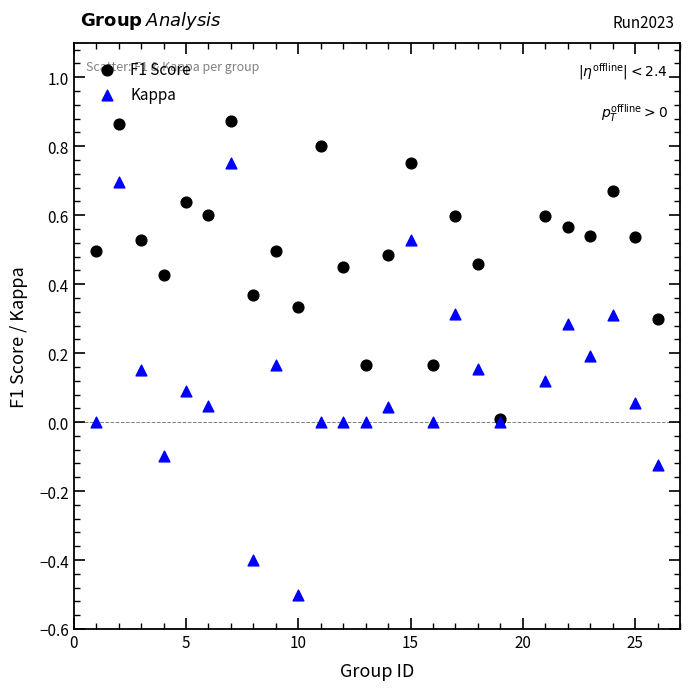

What are all the series names shown in the legend?

F1 Score, Kappa